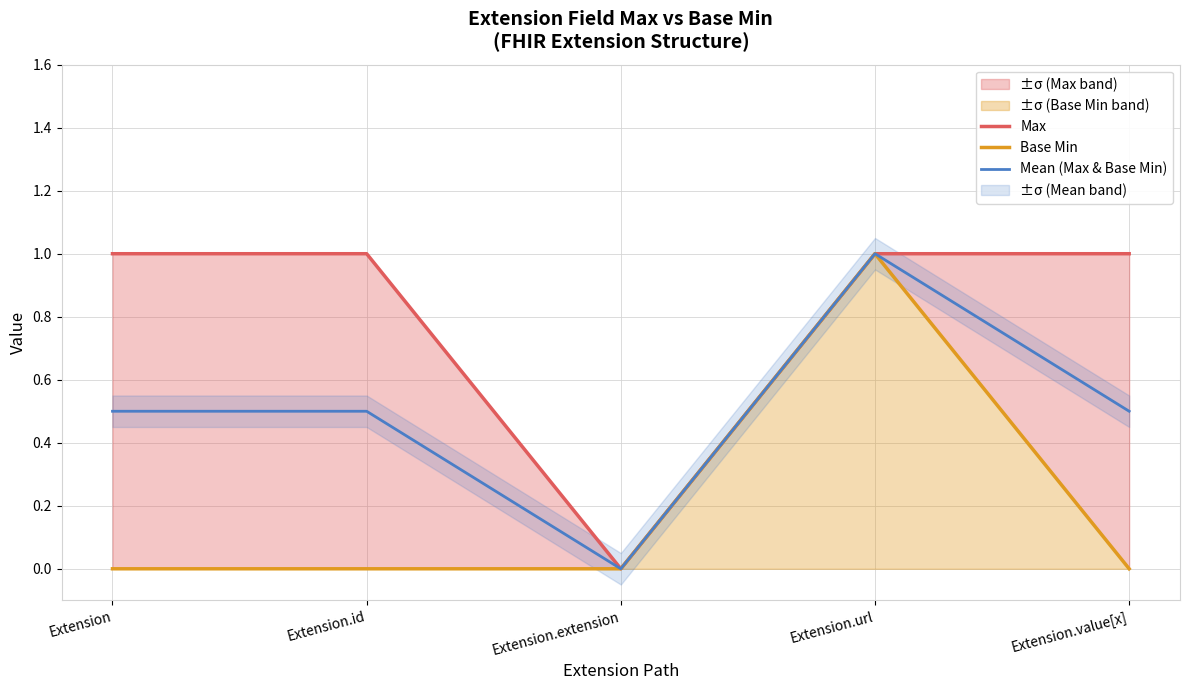

Reading right to left, what are all the values shown in this chart?

Max: 1.0	1.0	0.0	1.0	1.0
Base Min: 0.0	1.0	0.0	0.0	0.0
Mean (Max & Base Min): 0.5	1.0	0.0	0.5	0.5